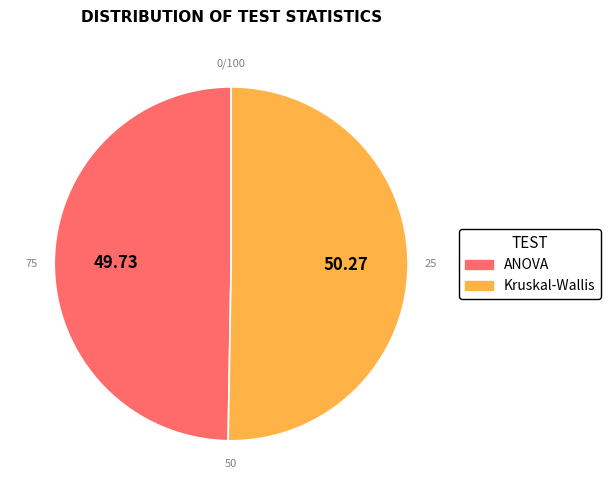

How much of the chart is everything except Kruskal-Wallis?

49.7%